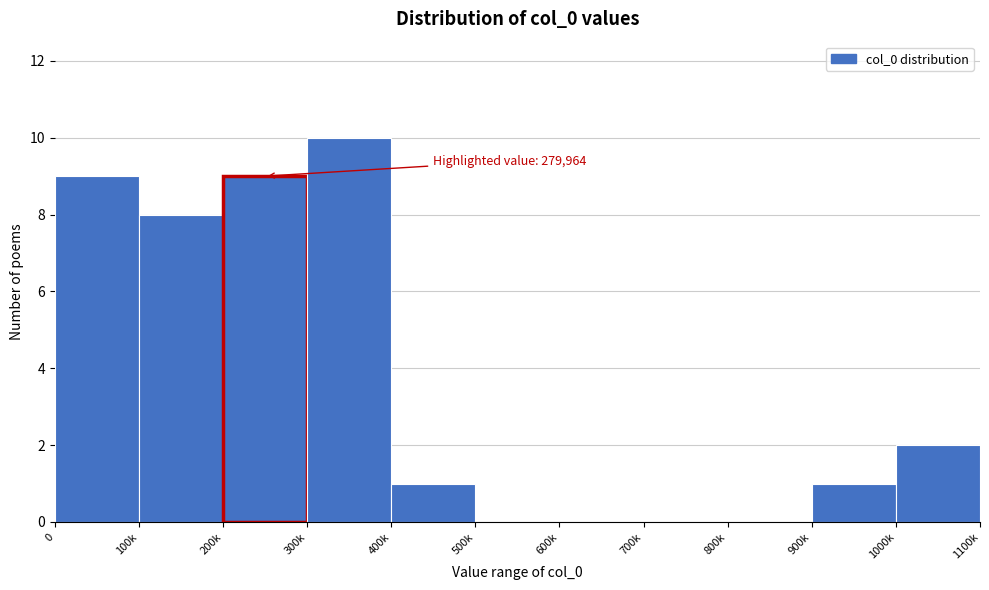

Reading left to right, extract all data points from this chart.

0=9	100k=8	200k=9	300k=10	400k=1	500k=0	600k=0	700k=0	800k=0	900k=1	1000k=2